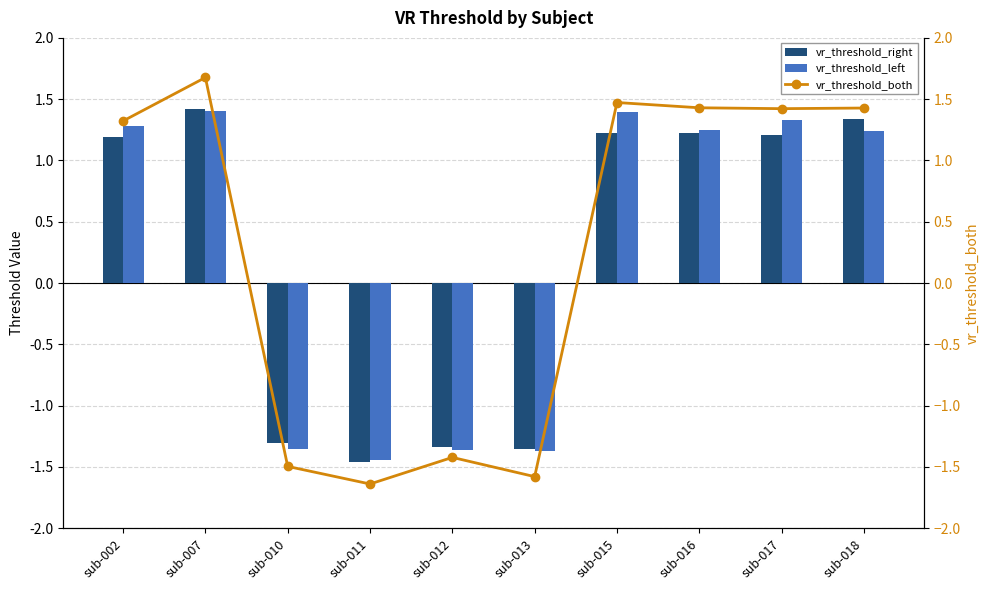

Which category has the lowest value across all series?

sub-011